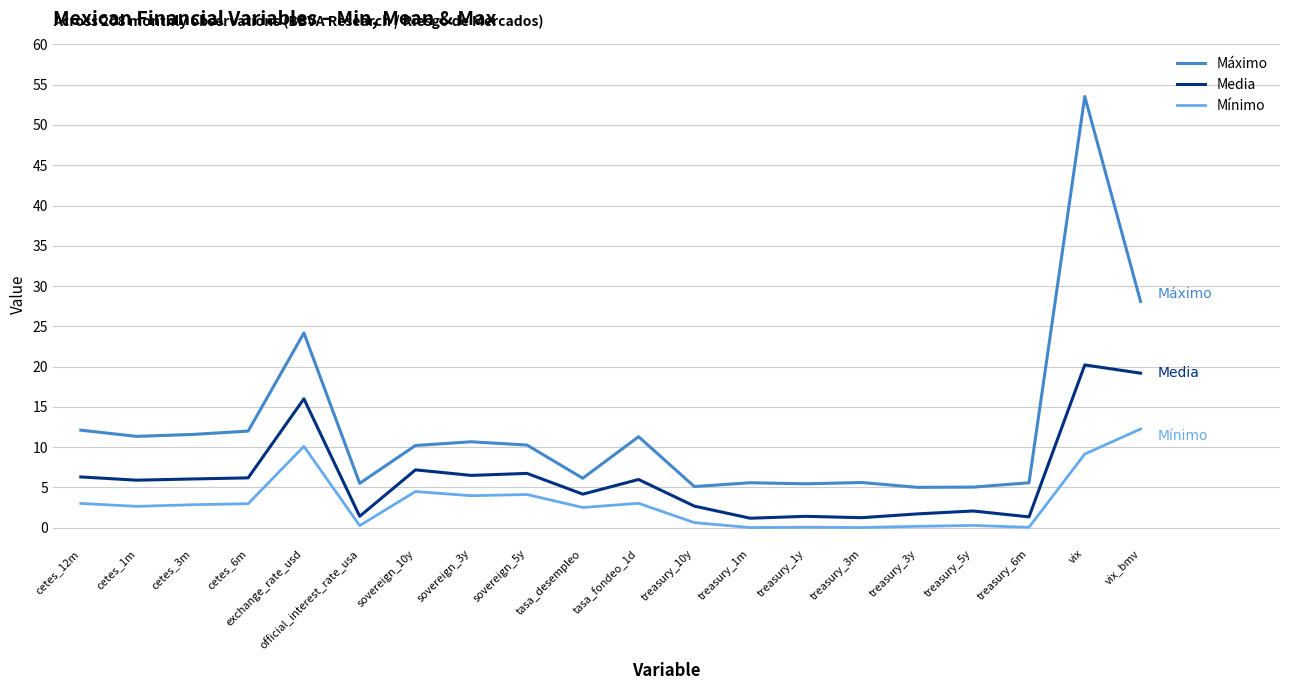

True or false: Máximo and Media cross at least once.

False